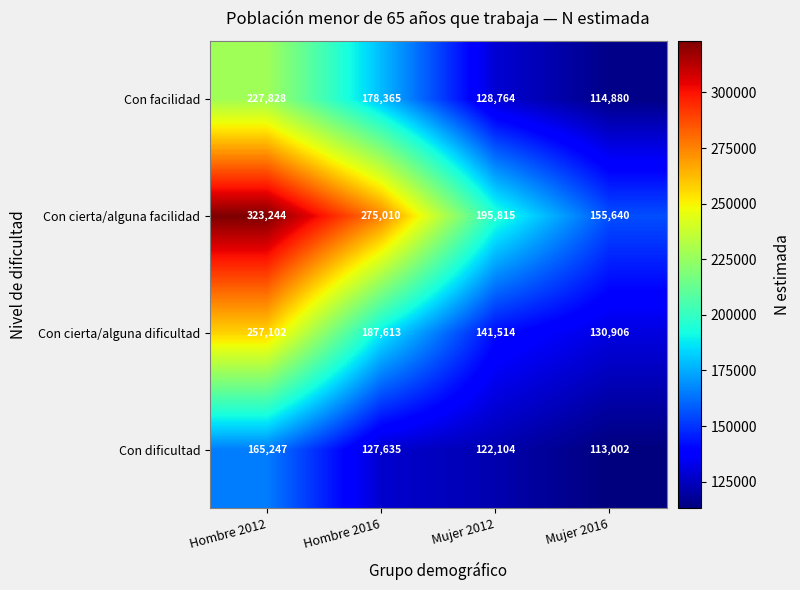

At how many categories does at least one series exceed 292775?

1